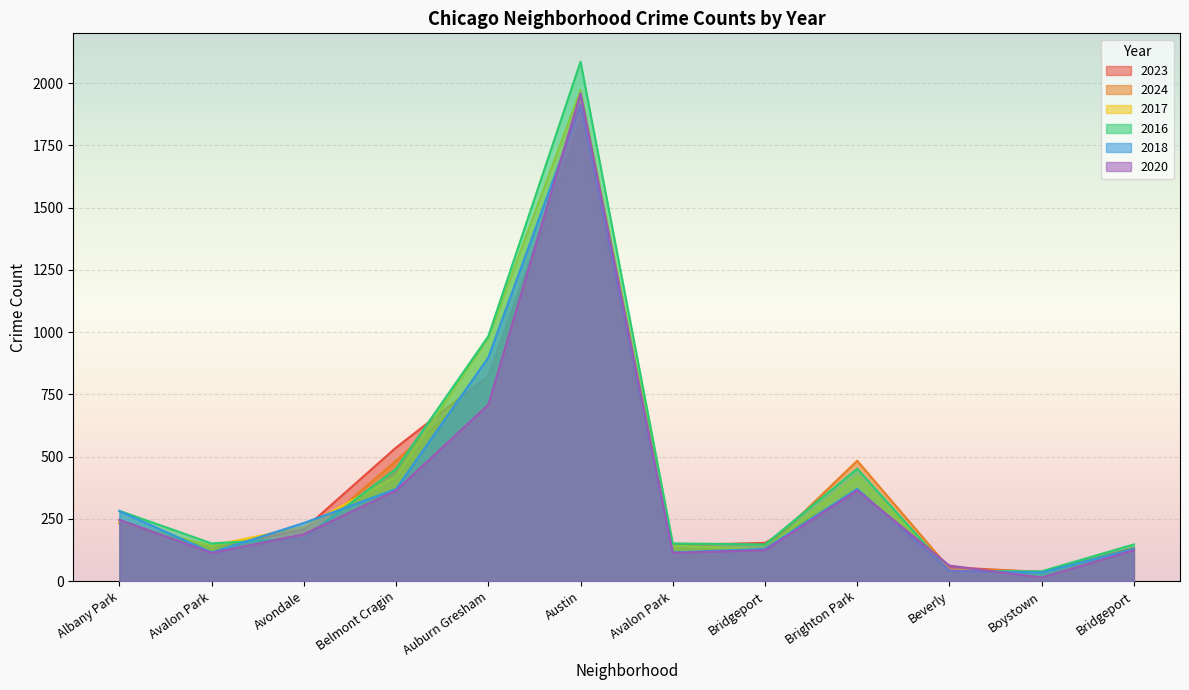

Which category has the highest value across all series?

Austin